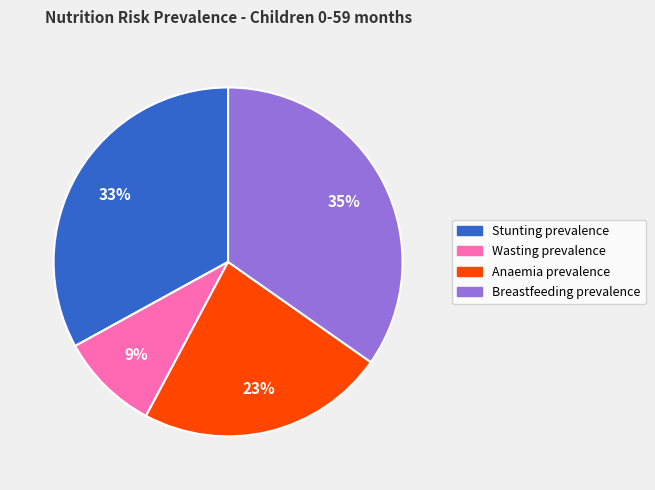

Rank the categories by value from highest to lowest.

Breastfeeding prevalence, Stunting prevalence, Anaemia prevalence, Wasting prevalence